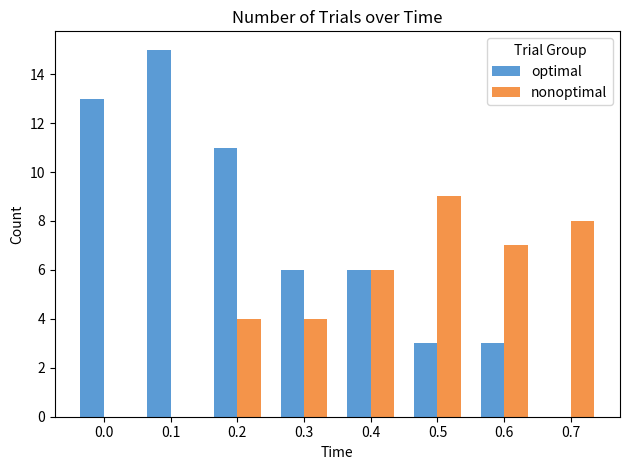

Which series has the largest total across all categories?

optimal